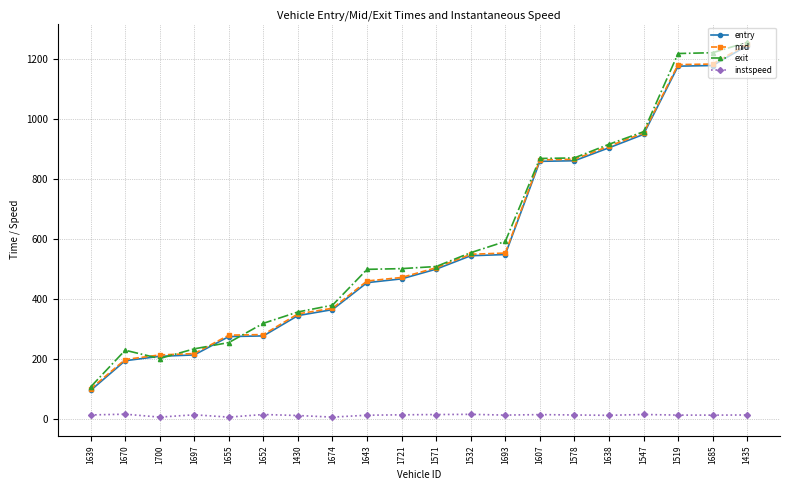

Is it true that exit equals 253.9 at 1655?

True